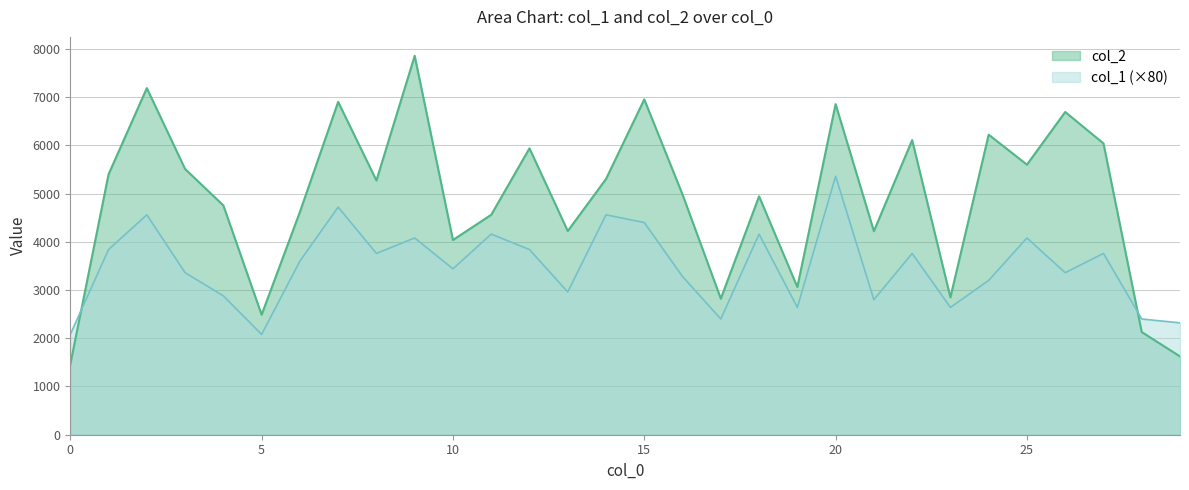

Is it true that col_2 equals 2920 at 29?

False